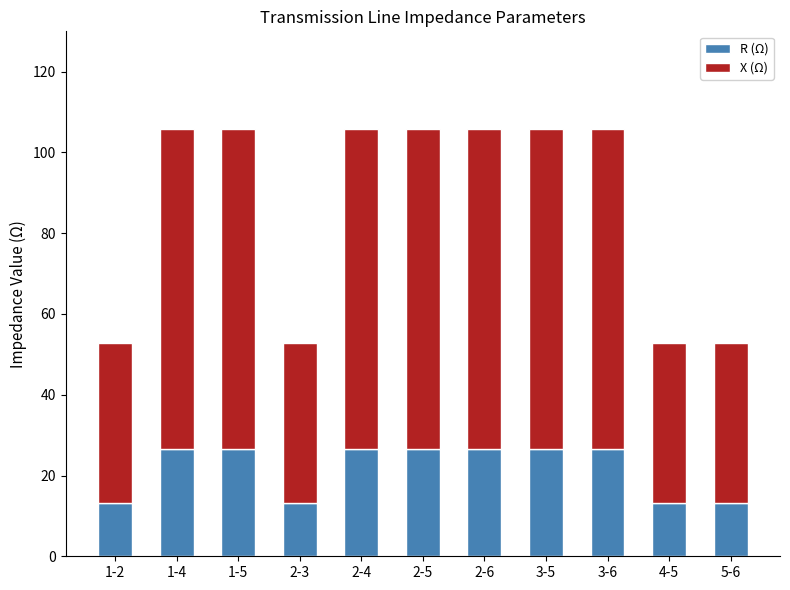

How many bars are there in total?

11